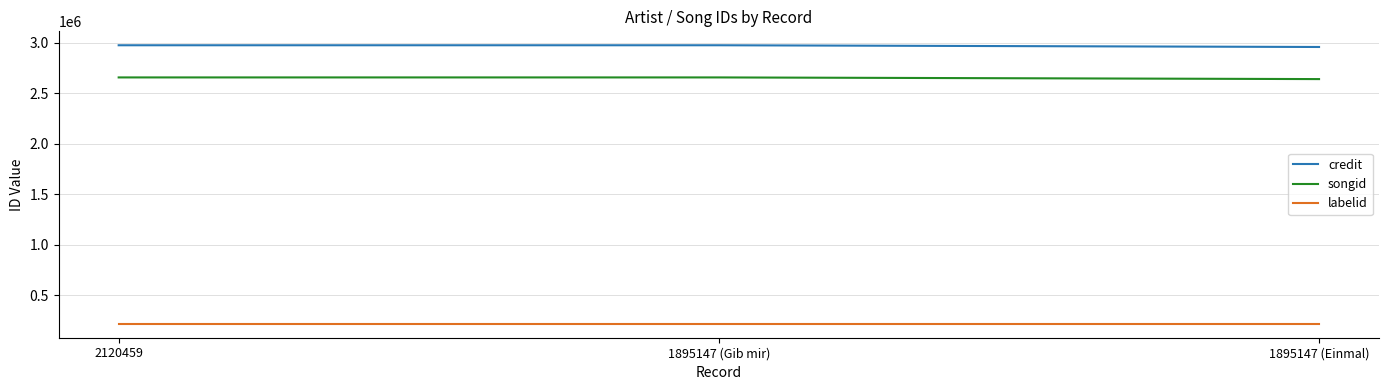

What is the minimum value for songid?

2641216